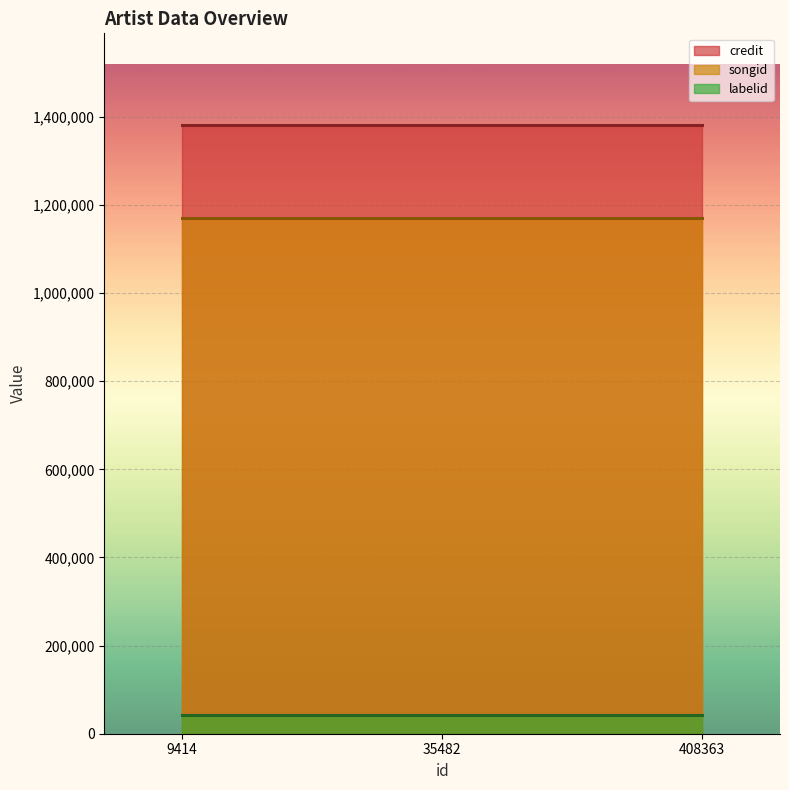

List the labels in order of credit value, smallest first.

9414, 35482, 408363